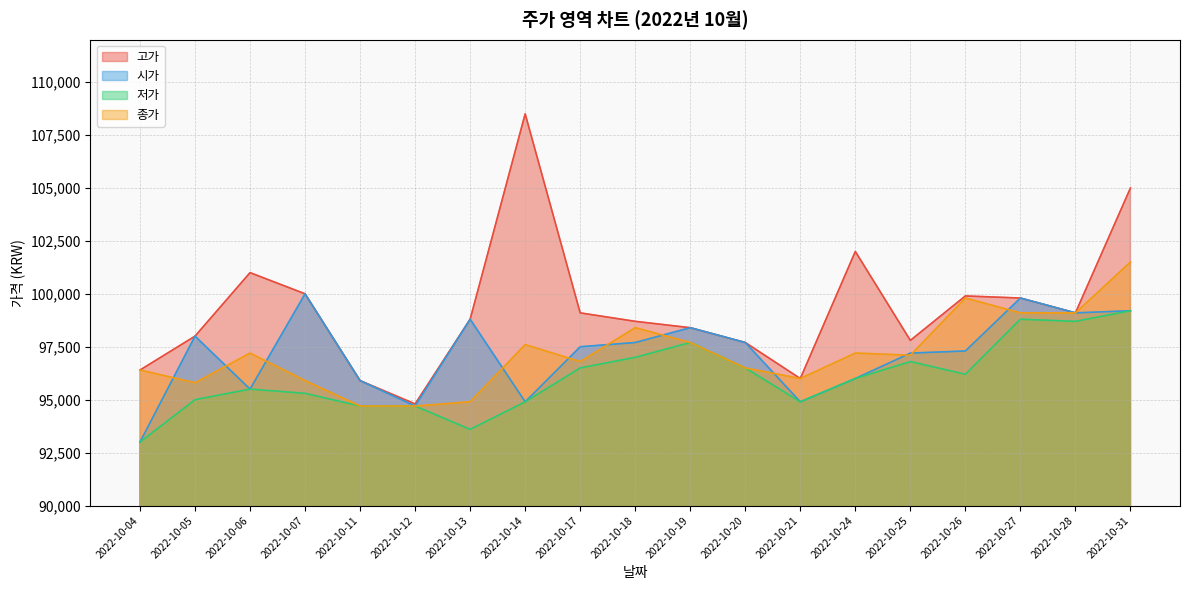

At 2022-10-11, list the series in order from largest to smallest.

고가, 시가, 저가, 종가